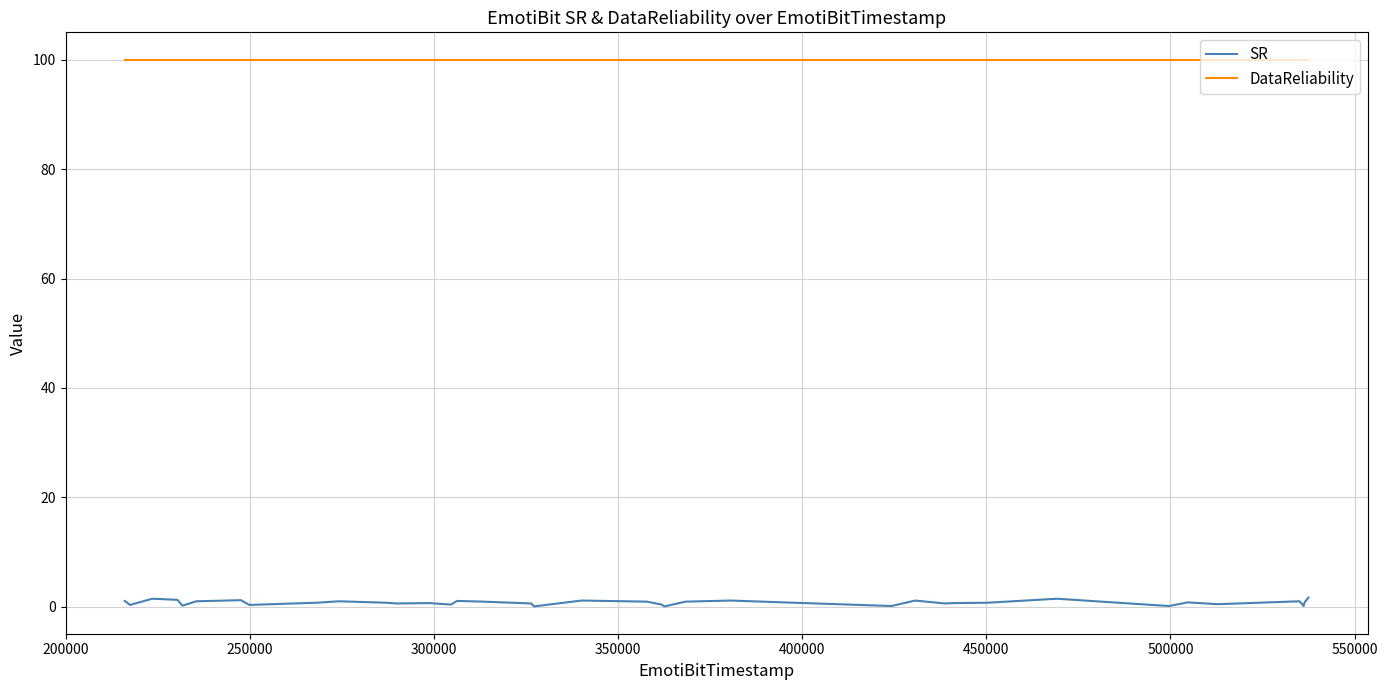

True or false: SR and DataReliability intersect in this chart.

False